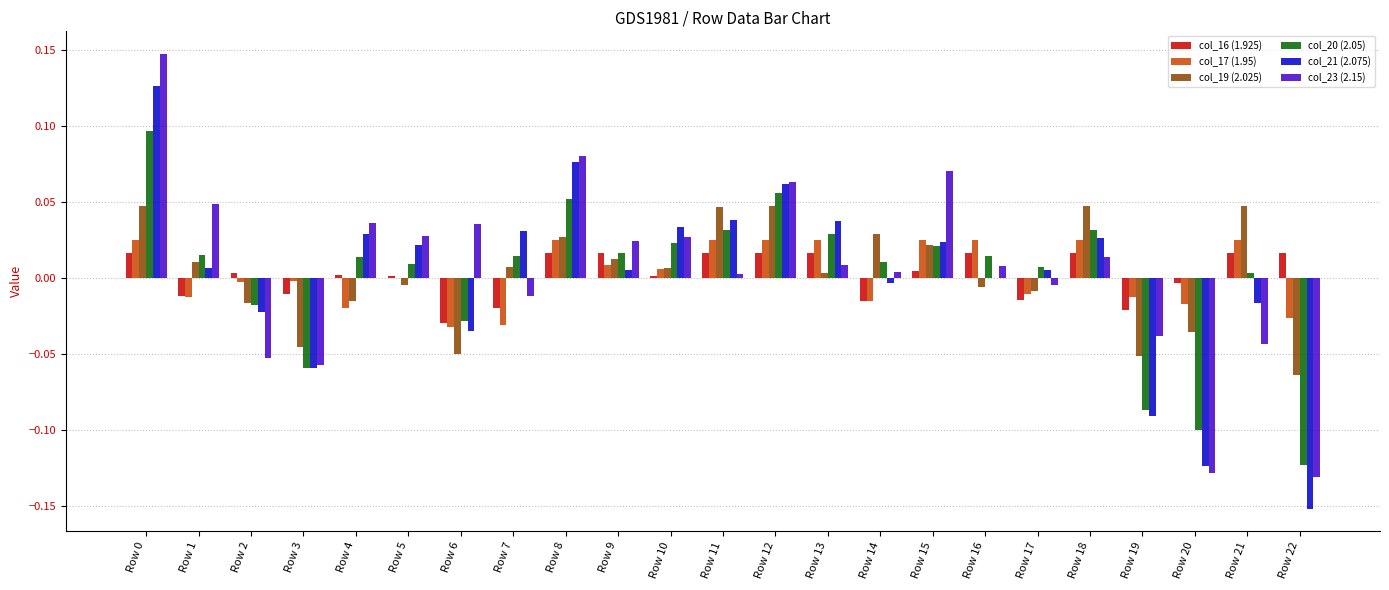

Is it true that col_17 (1.95) equals 0.0 at Row 15?

True